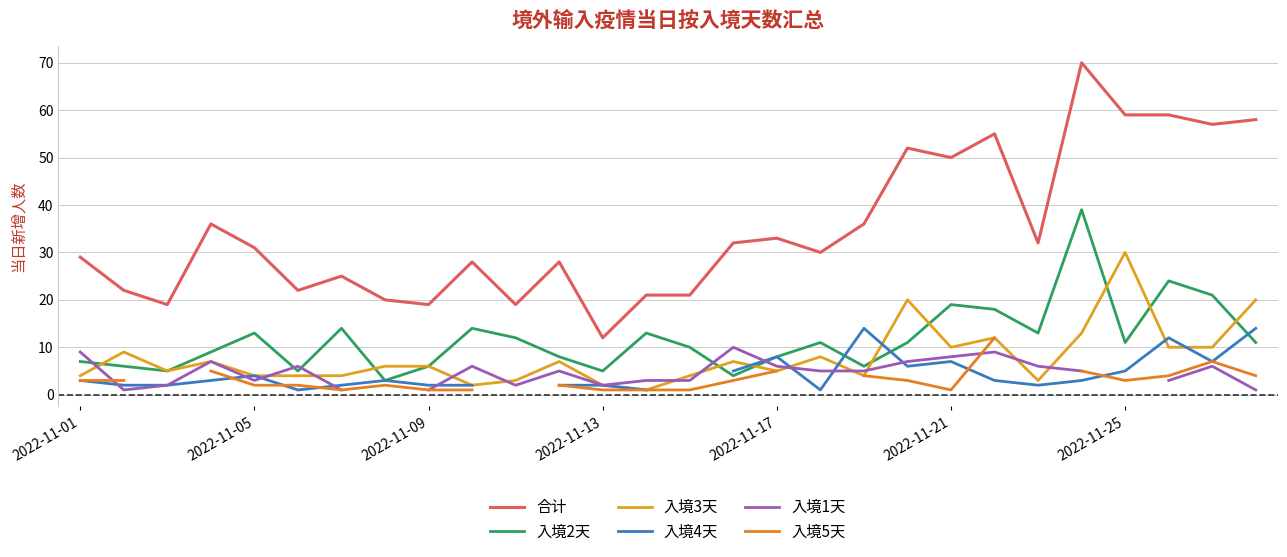

What are all the series names shown in the legend?

合计, 入境2天, 入境3天, 入境4天, 入境1天, 入境5天